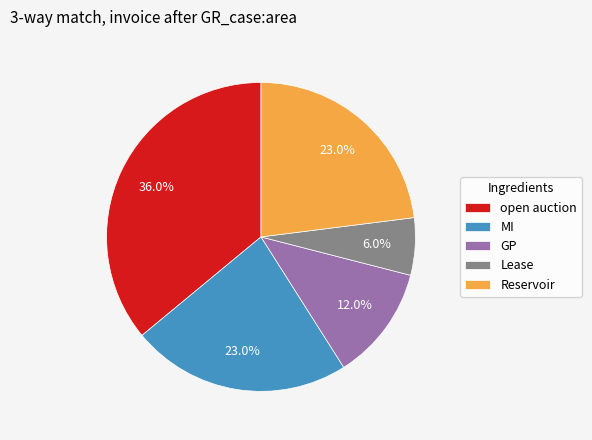

What is the largest slice in the pie chart?

open auction